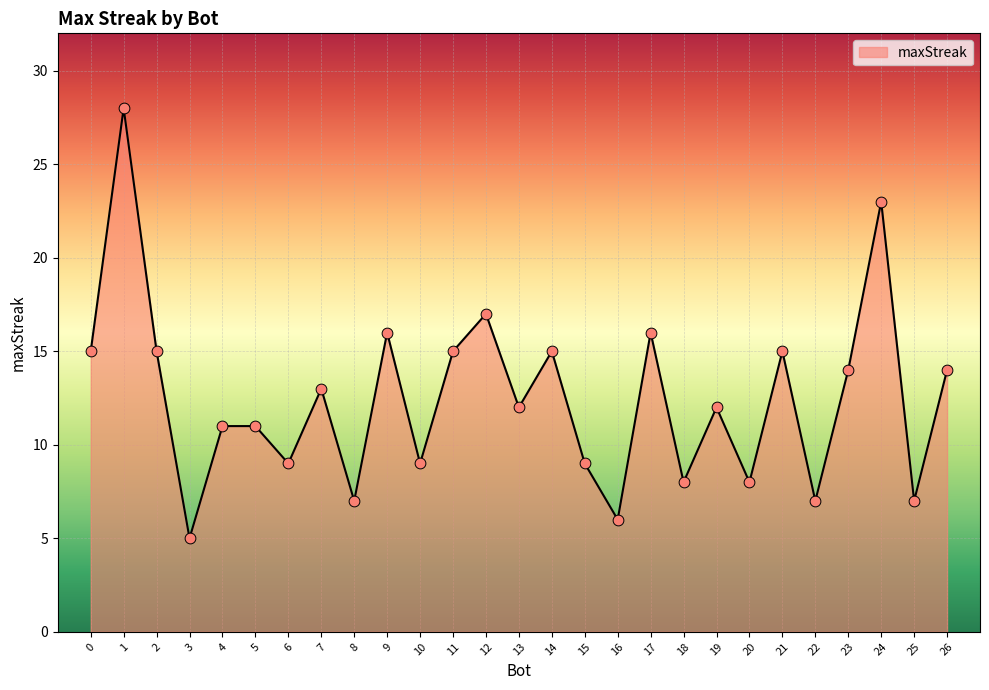

Approximately how many times larger is the value at 8 compared to 7?

0.5